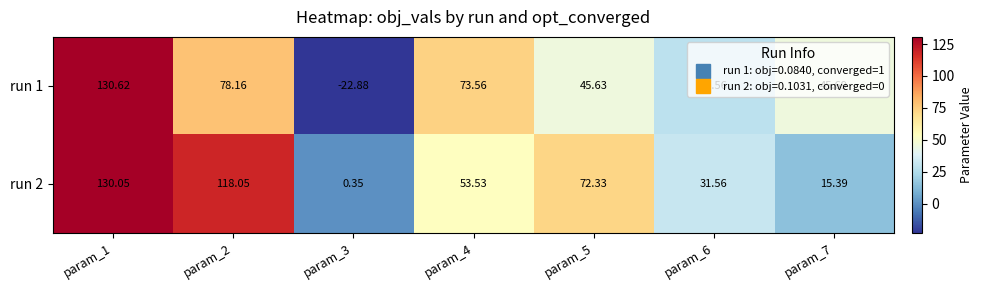

What is the difference between the highest and lowest values at param_1?

0.6